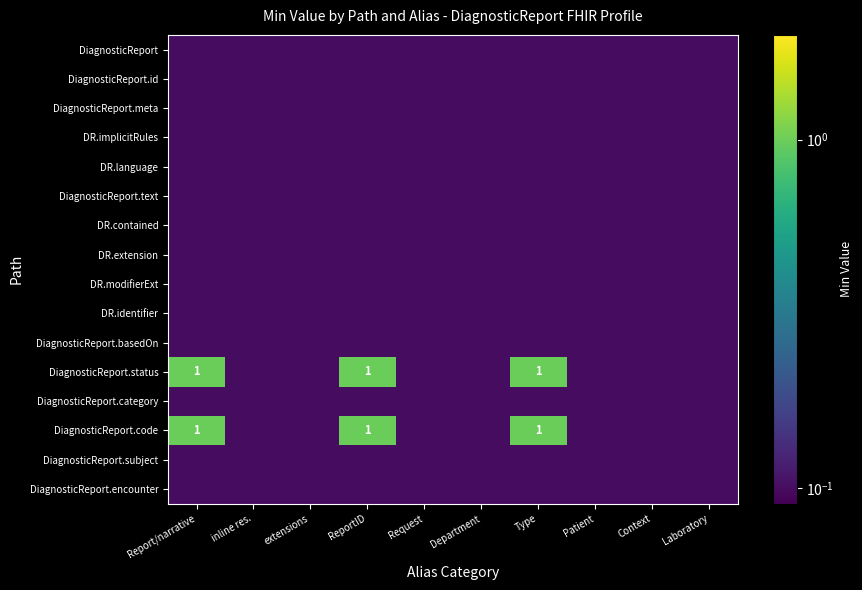

The DiagnosticReport.status series shows 0.3 at ReportID. True or false?

False